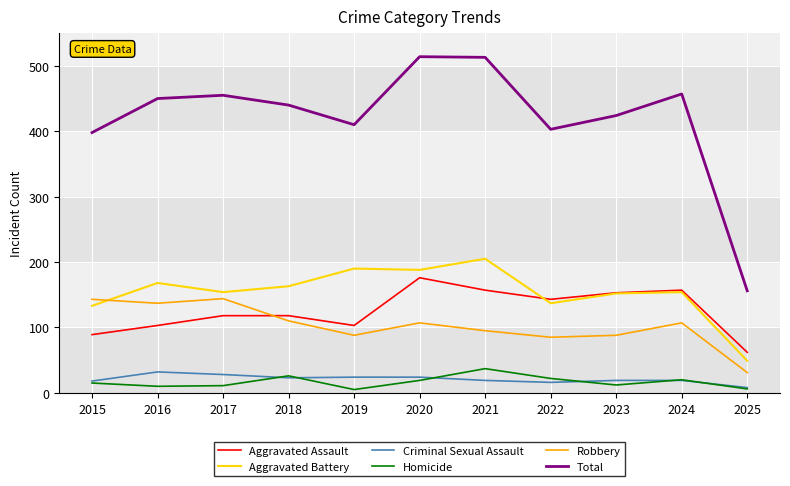

List the series in order of their peak value, highest first.

Total, Aggravated Battery, Aggravated Assault, Robbery, Homicide, Criminal Sexual Assault